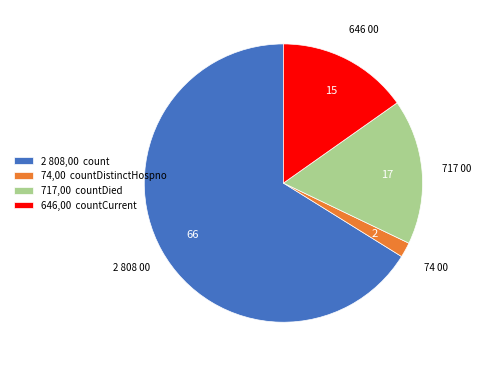

How many slices are in this pie chart?

4